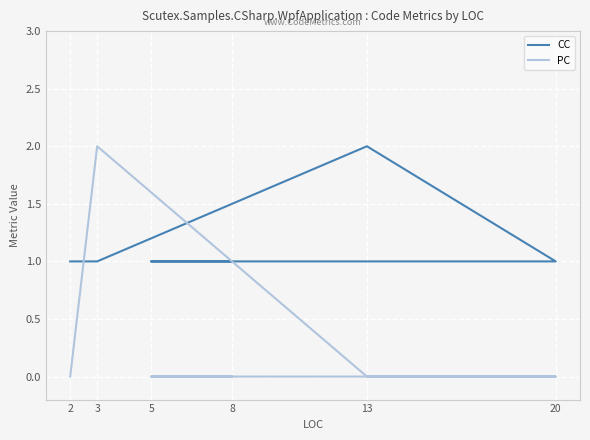

Which category has the lowest value across all series?

8